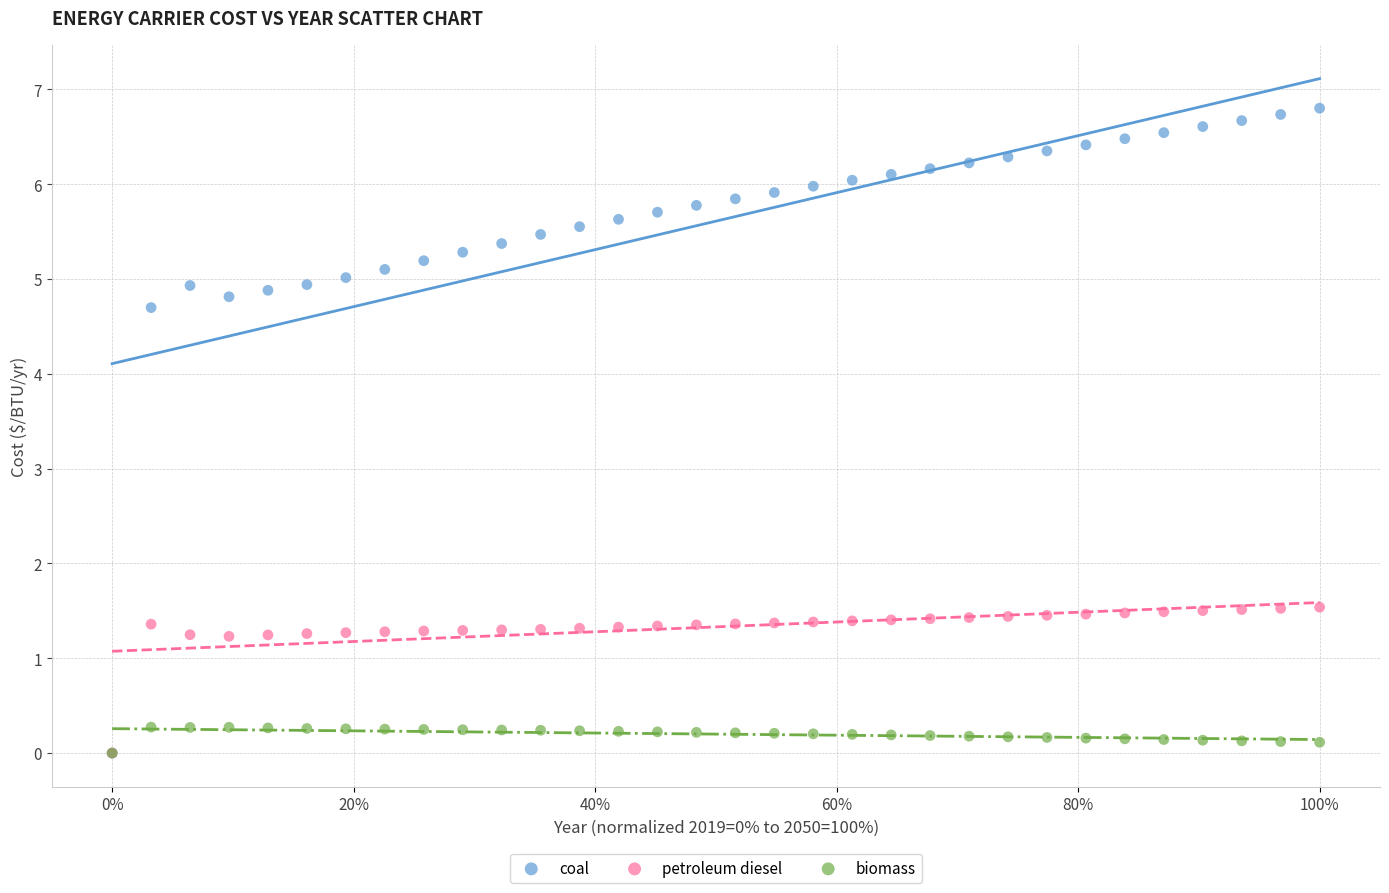

Which series has the widest spread of Y values?

coal